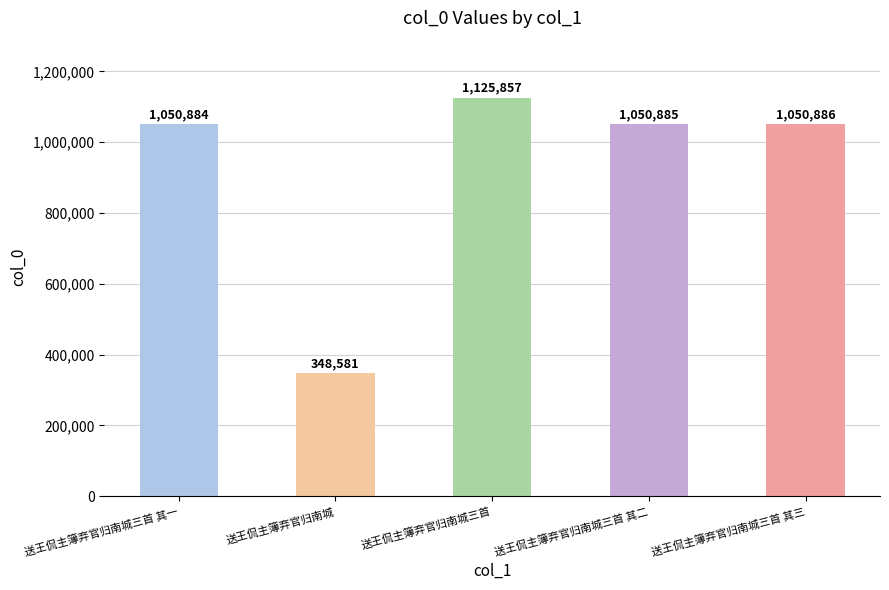

How many values are below 1050885?

2